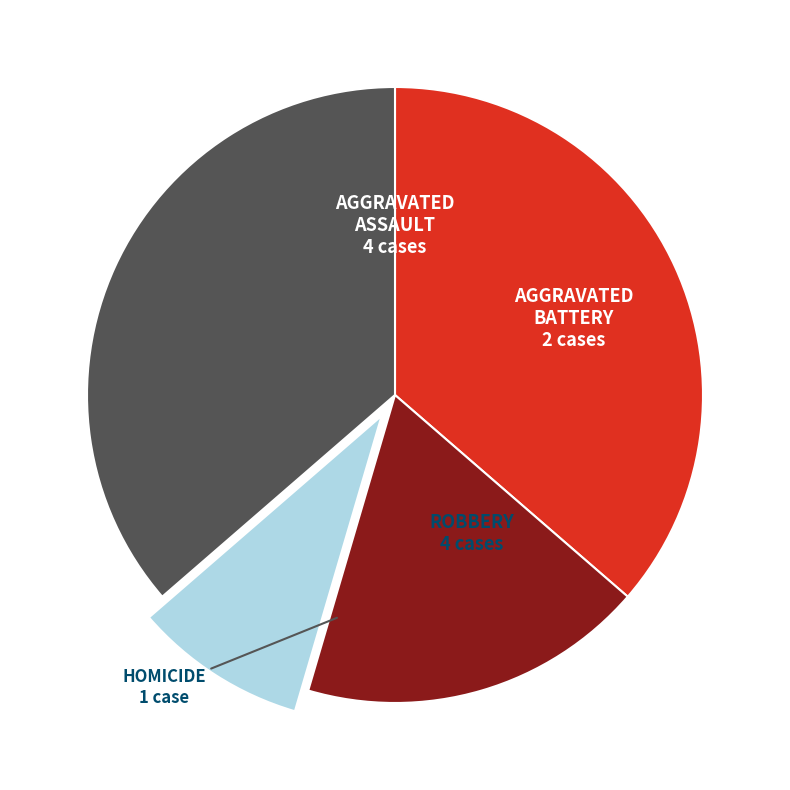

Is there a majority slice in this chart?

No